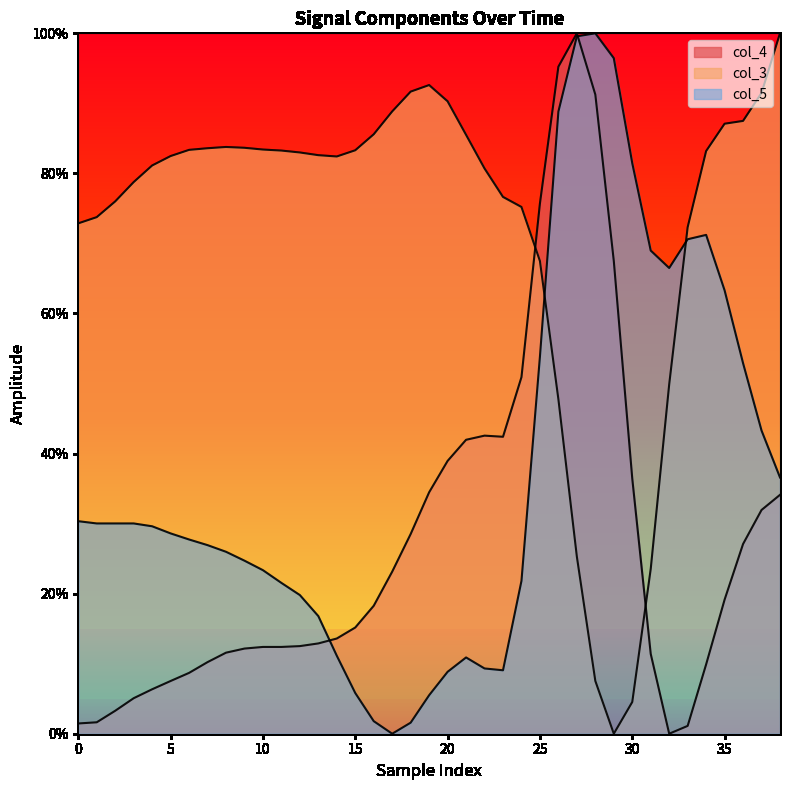

Rank the series by their maximum value, from highest to lowest.

col_4, col_3, col_5